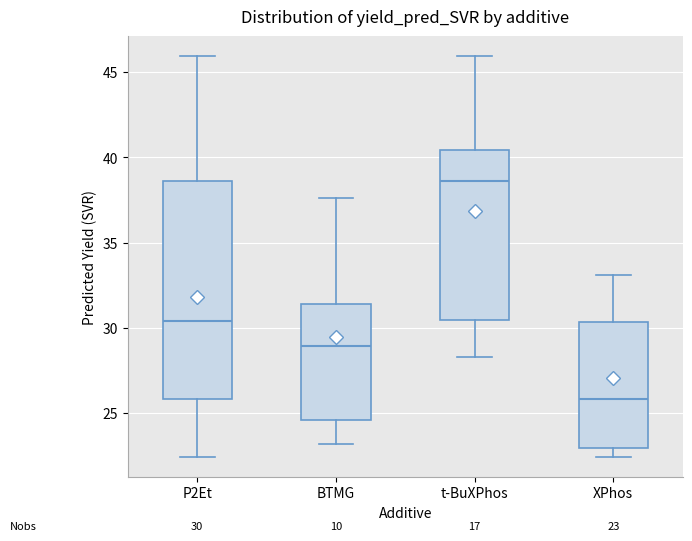

Which box's median line is the highest?

t-BuXPhos